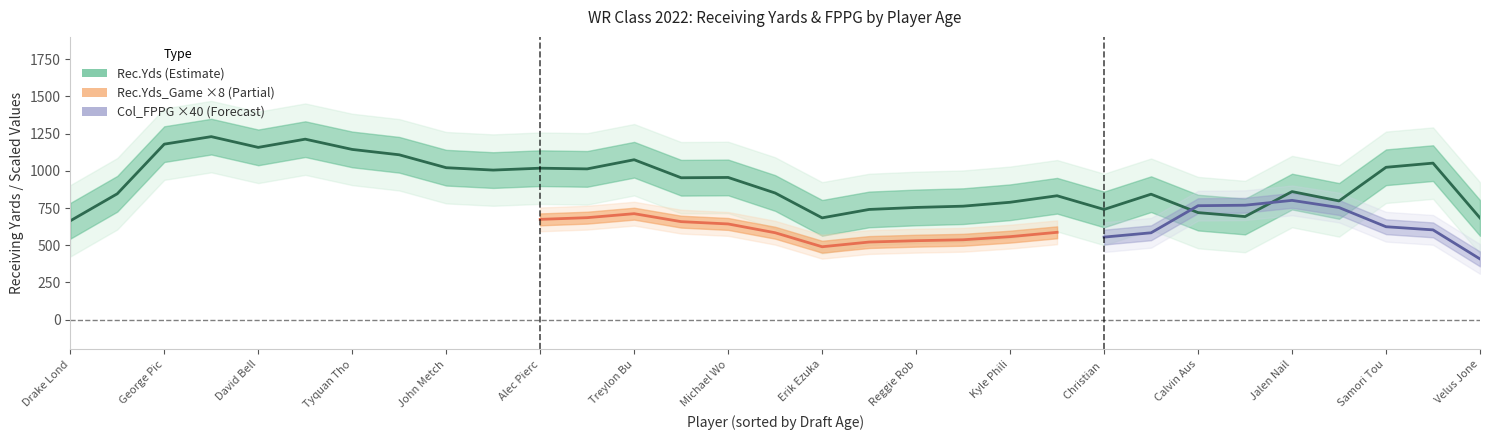

Between Kyle Philips and Bo Melton, which is larger?

Kyle Philips